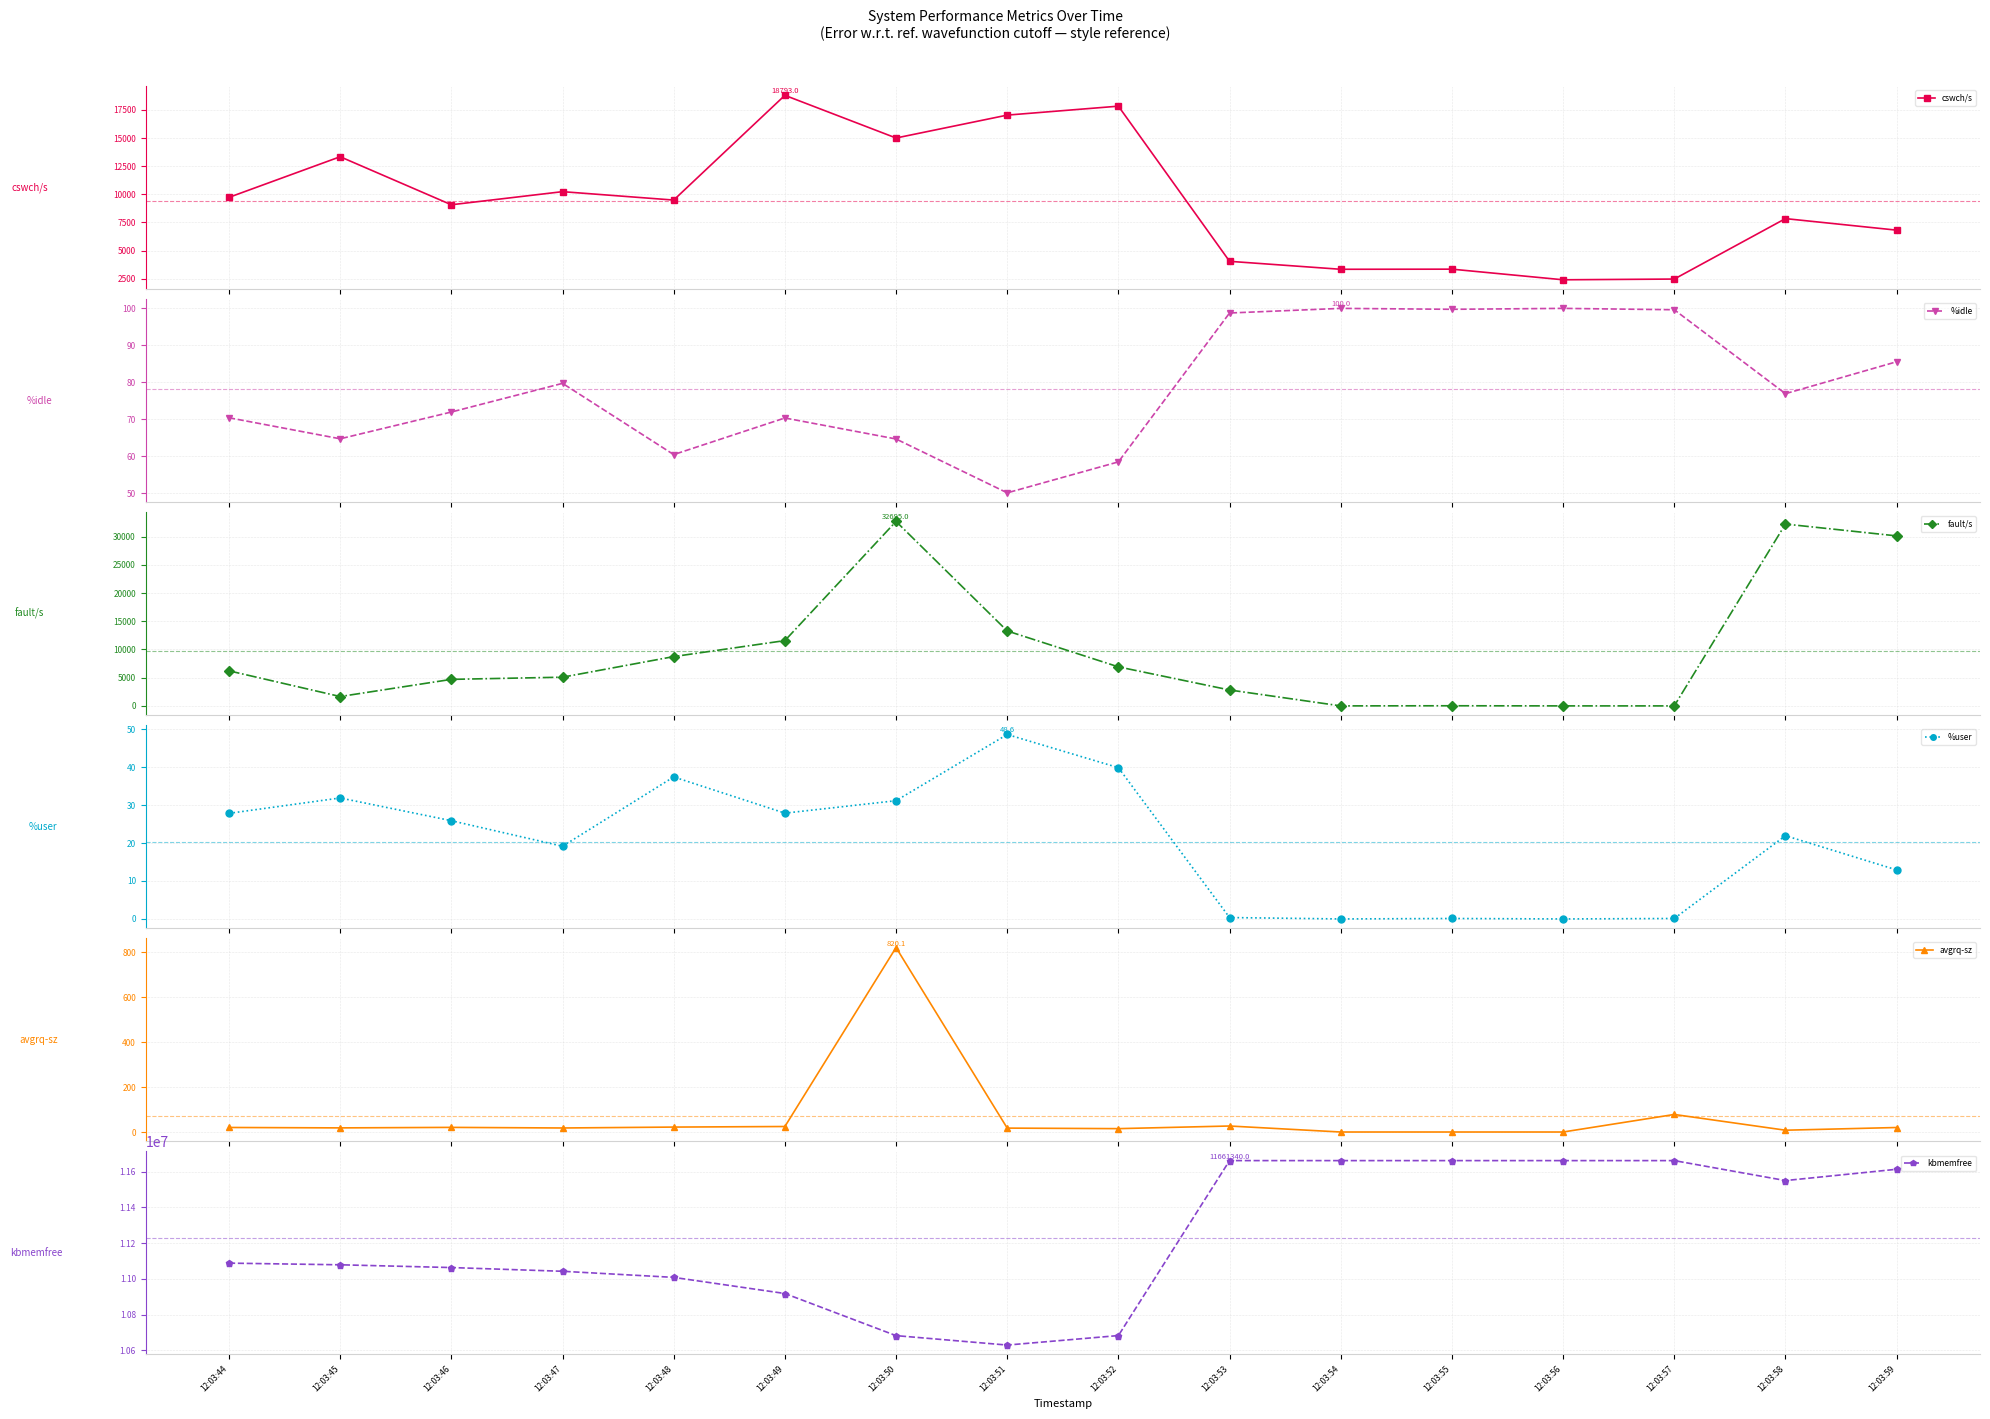

Where does the kbmemfree series first go above 11088108?

12:03:53